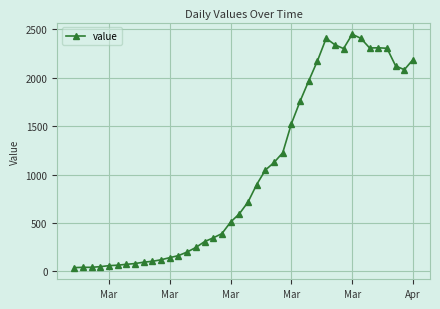

True or false: the data has more than 2 interior local peaks.

True